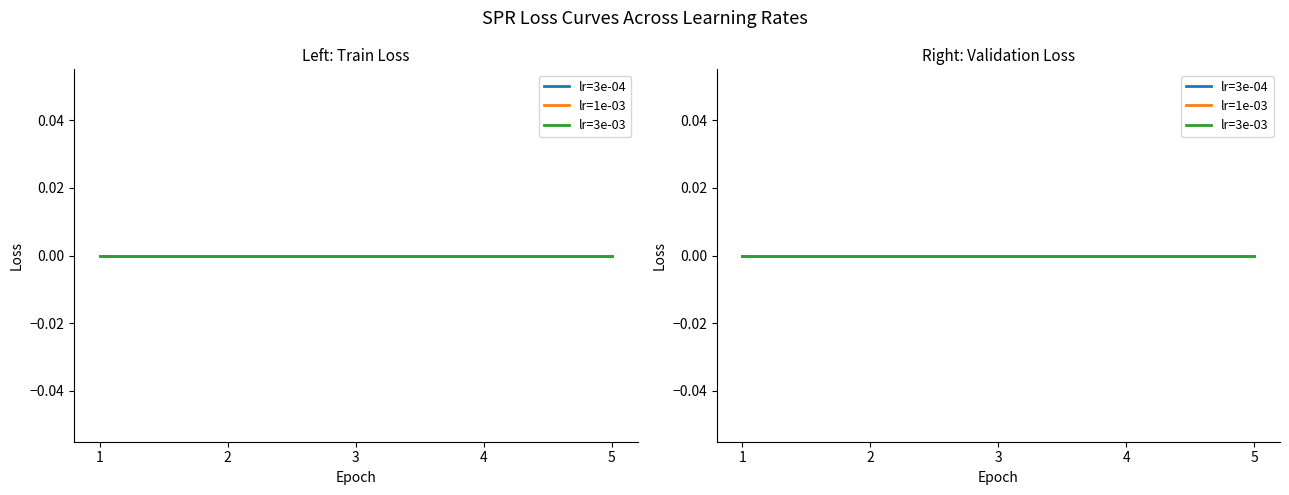

Reading left to right, extract all data points from this chart.

s_by_j: 1=1	2=2	3=3	4=4	5=5
L_by_j: 1=0	2=0	3=0	4=0	5=0